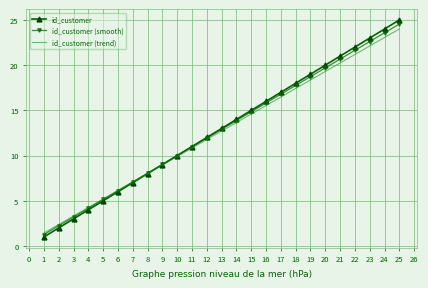

Which category has the highest value across all series?

25